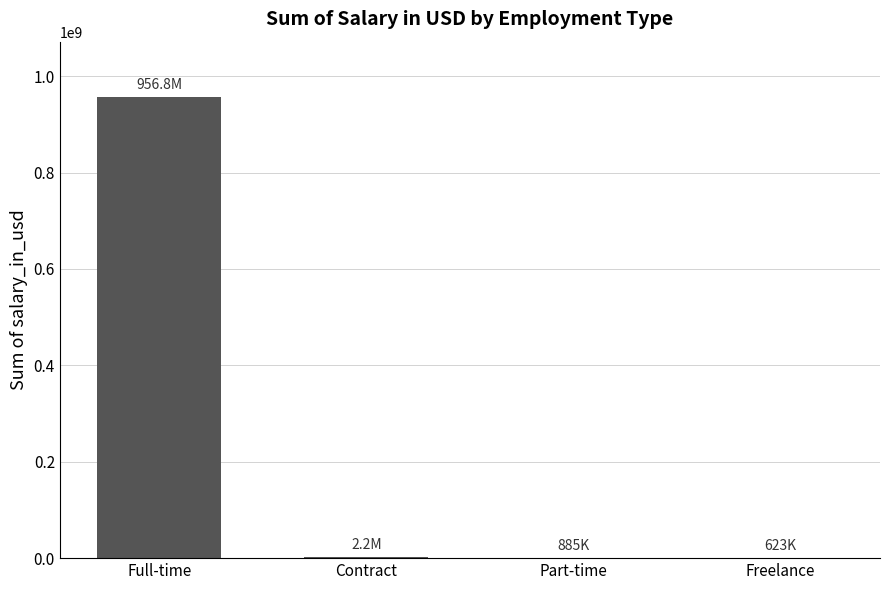

What is the ratio of the value at Full-time to the value at Contract?

430.0